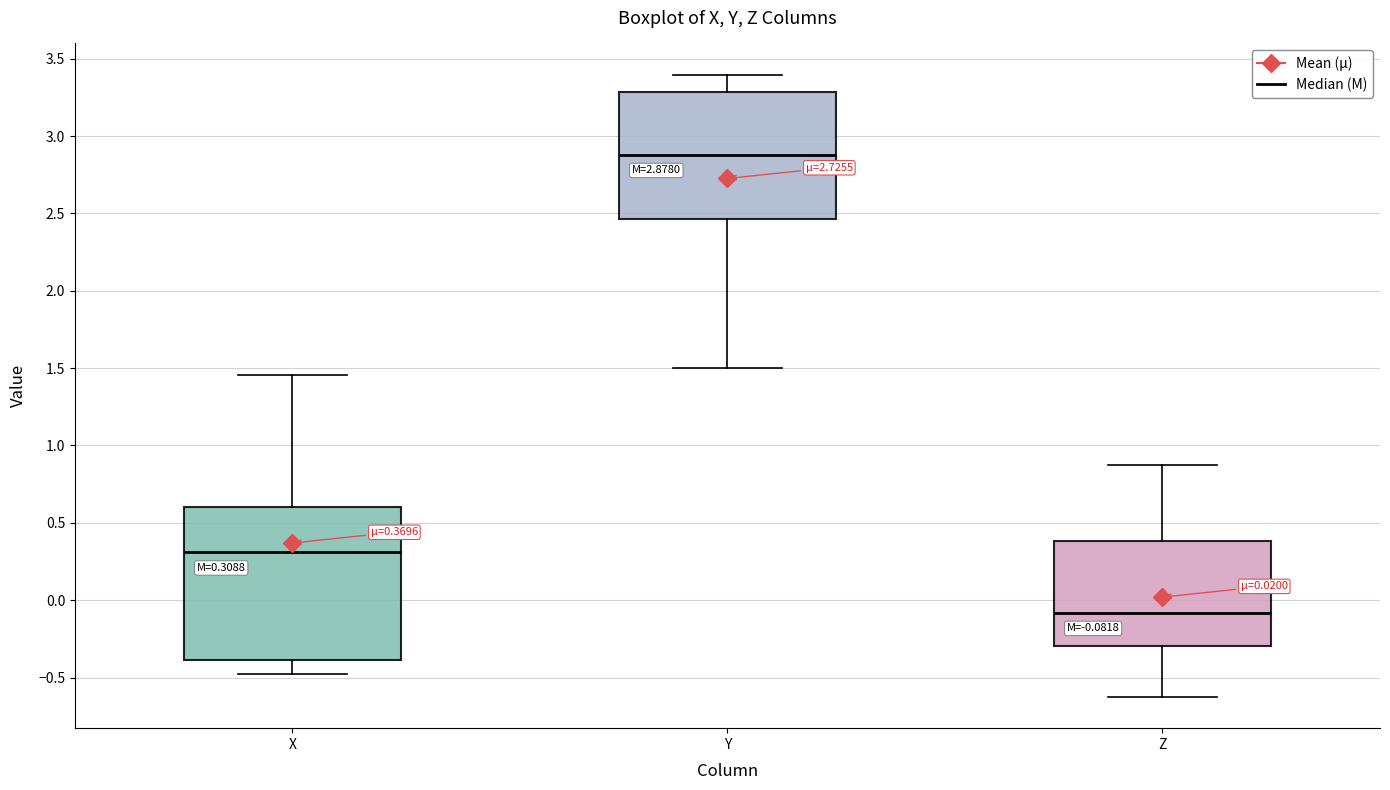

Which box's median line is the lowest?

Z